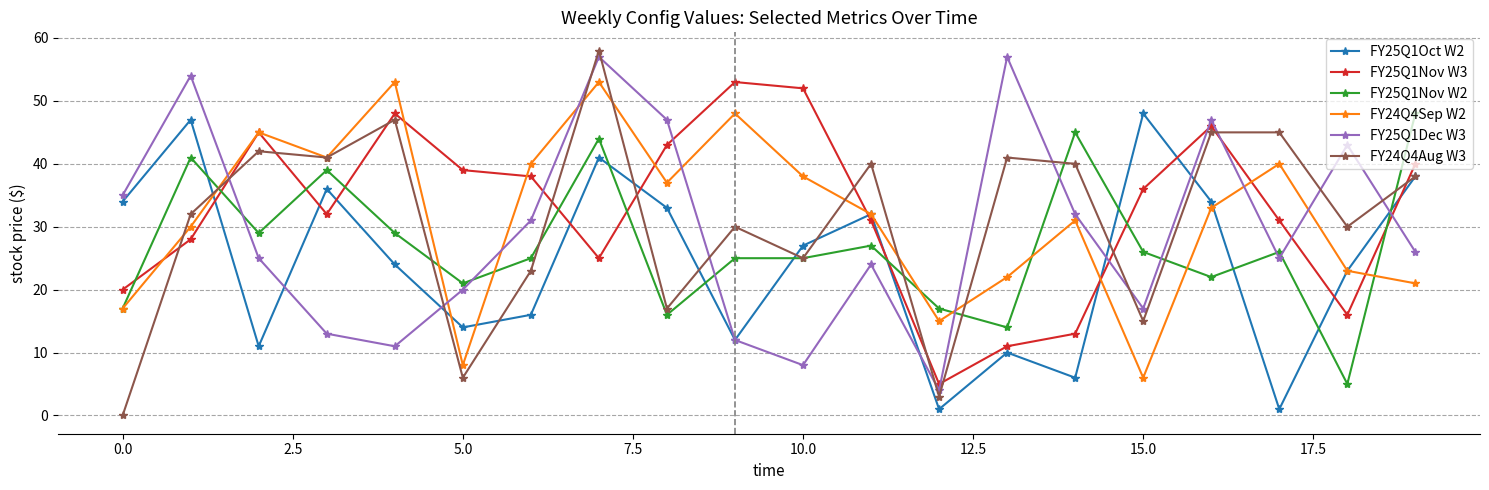

What is the difference between the maximum and minimum values in the FY25Q1Dec W3 series?

53